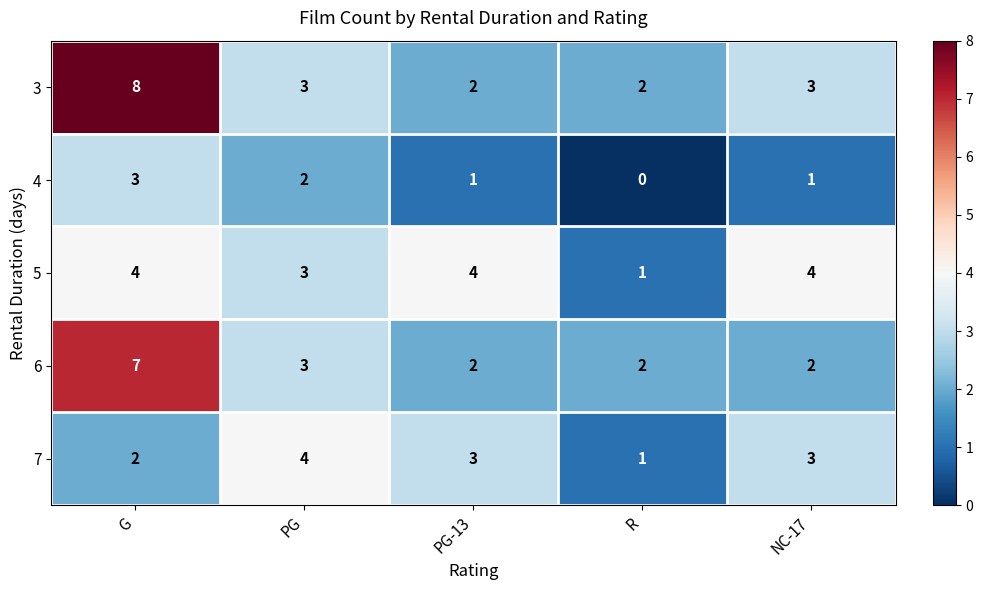

Which category has the highest value across all series?

G